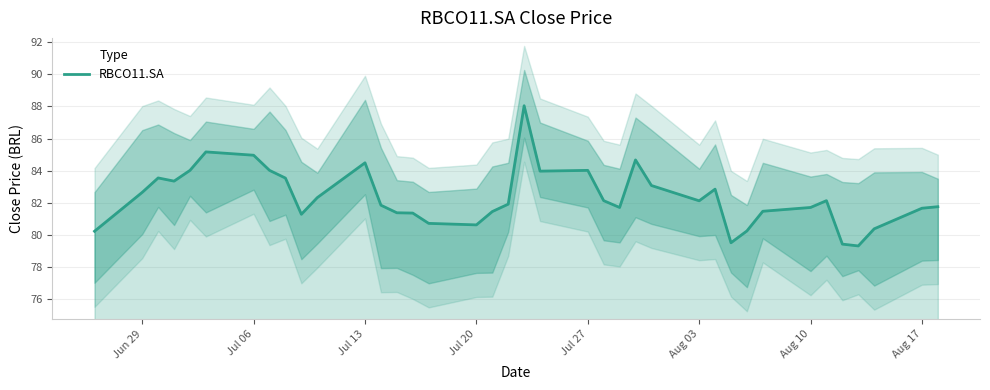

What is the maximum value shown in the chart?

88.0